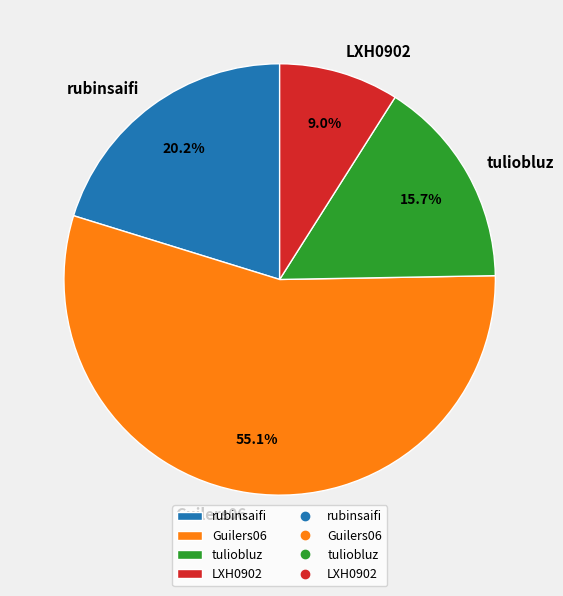

The LXH0902 slice represents 1% of the pie. True or false?

False